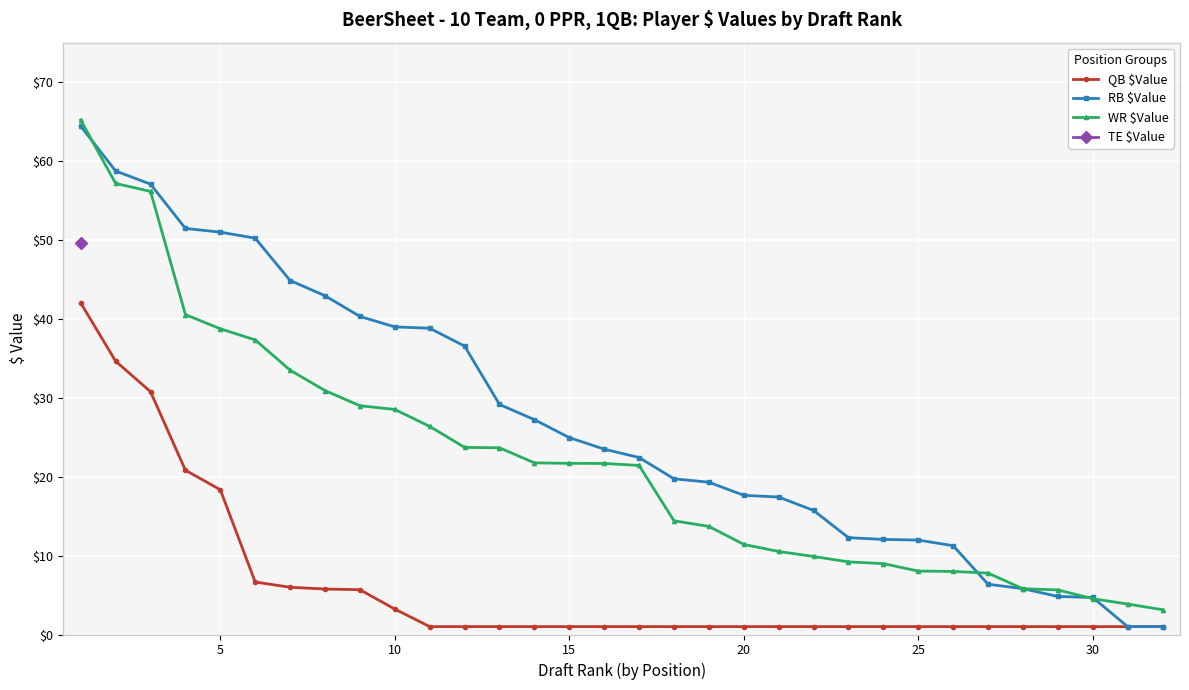

True or false: RB $Value and QB $Value cross at least once.

False